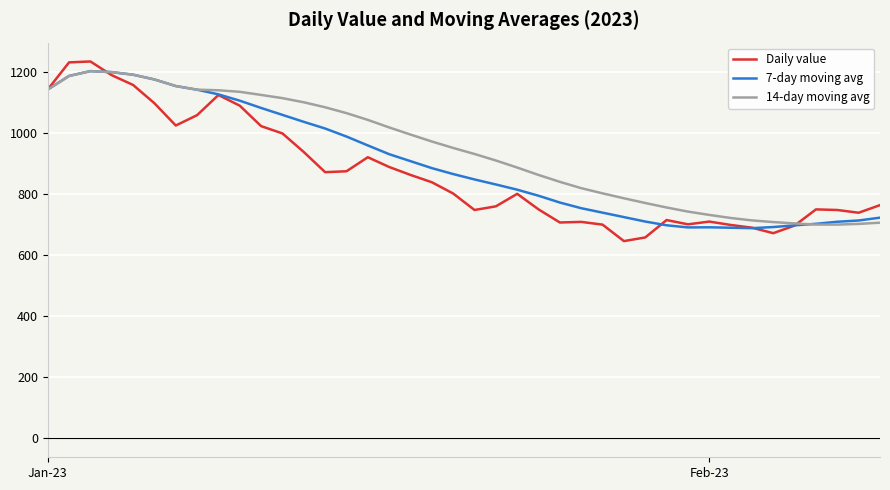

What is the greatest value displayed?

1236.0